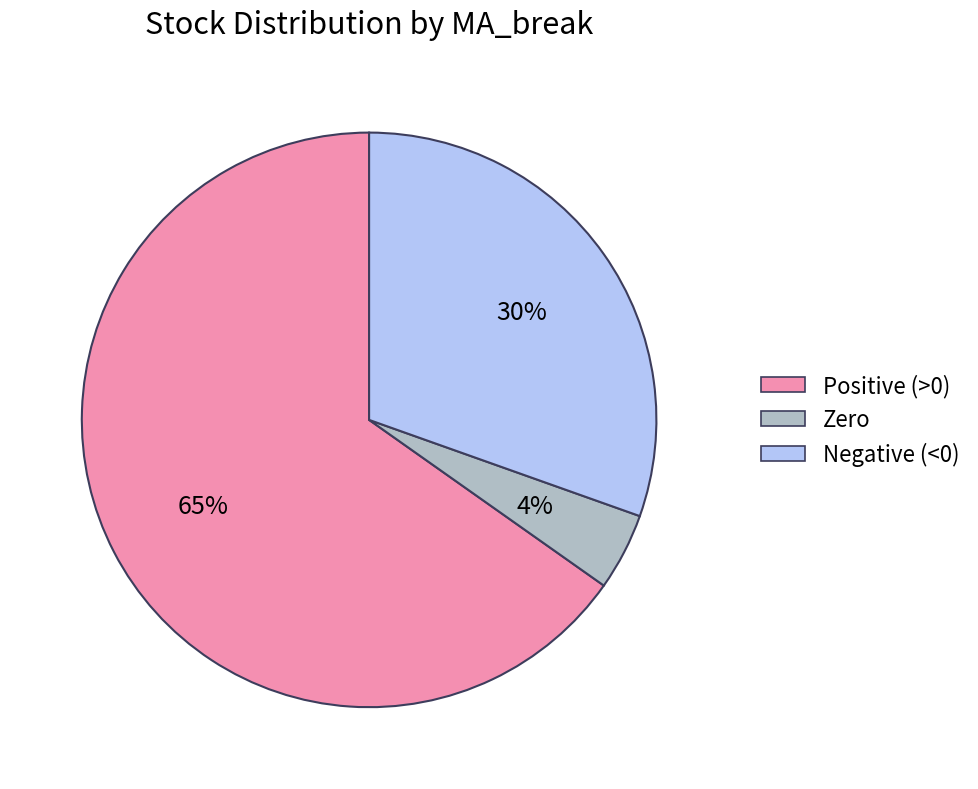

Which category has the smallest portion of the pie?

Zero